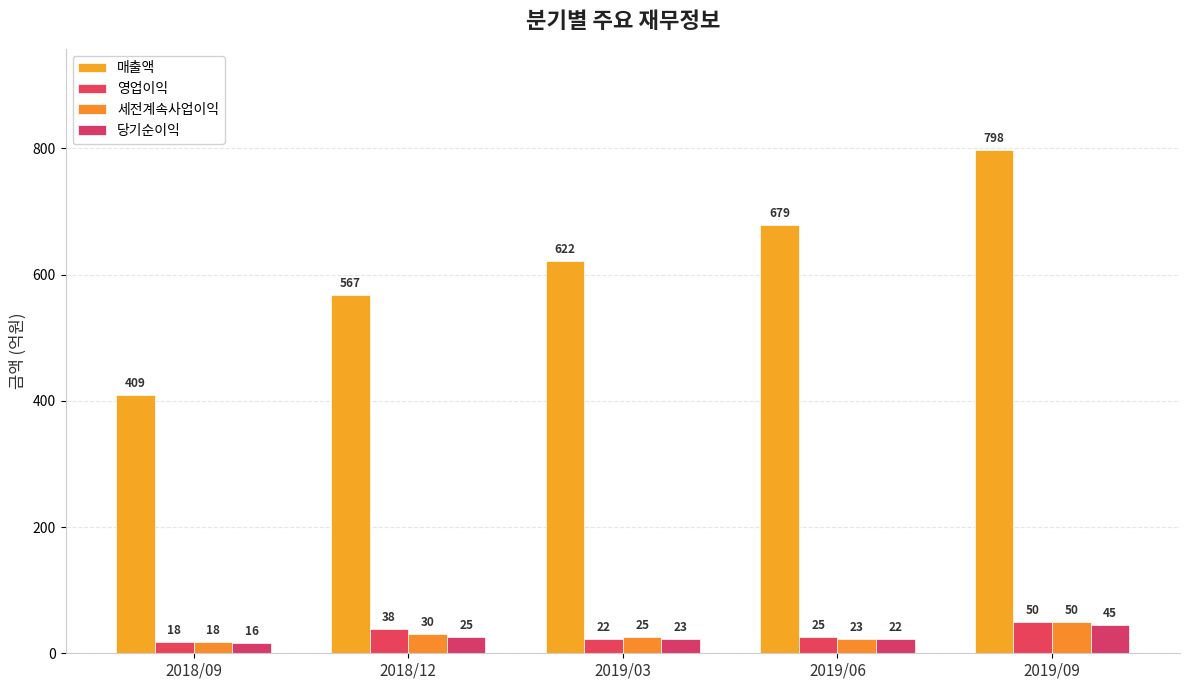

How many bars are there in total?

20